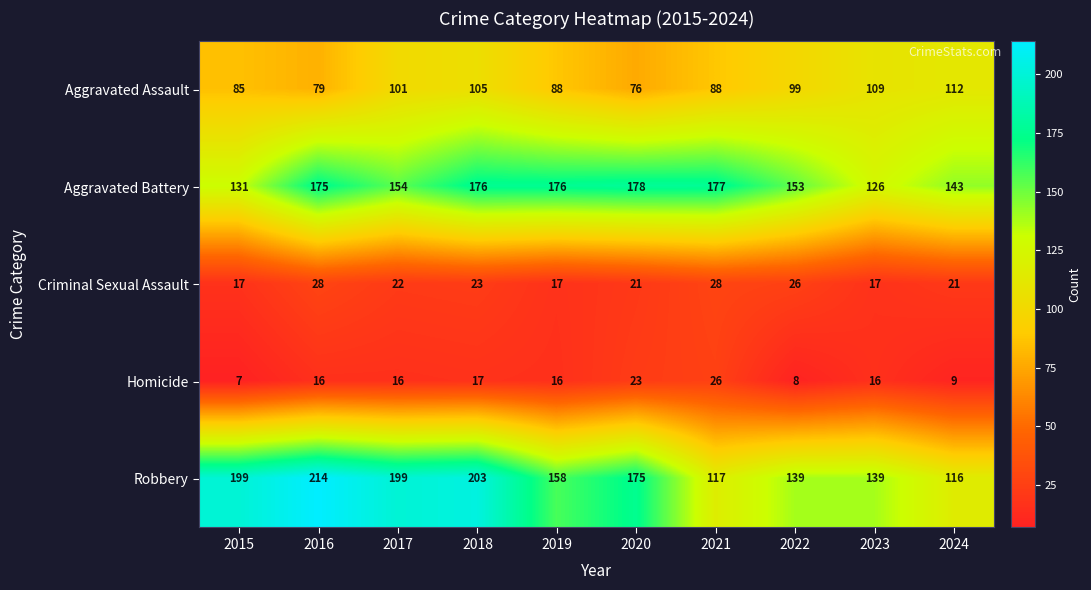

Which series has the largest total across all categories?

Robbery